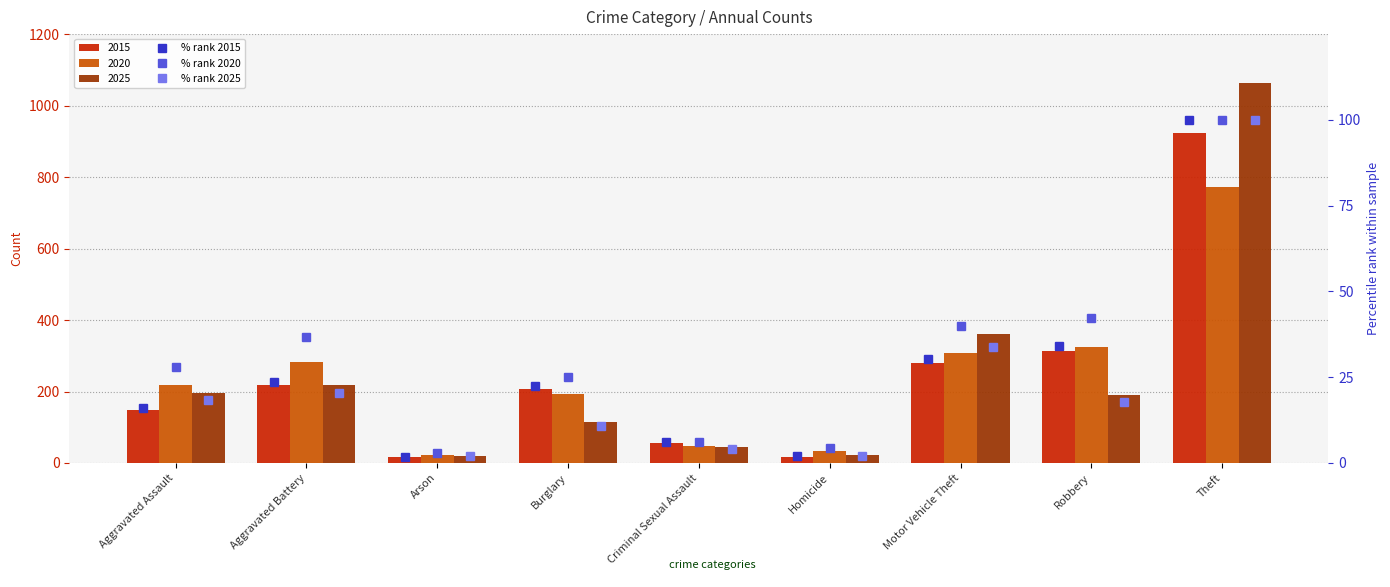

What is the difference between the maximum and minimum values in the % rank 2025 series?

98.1